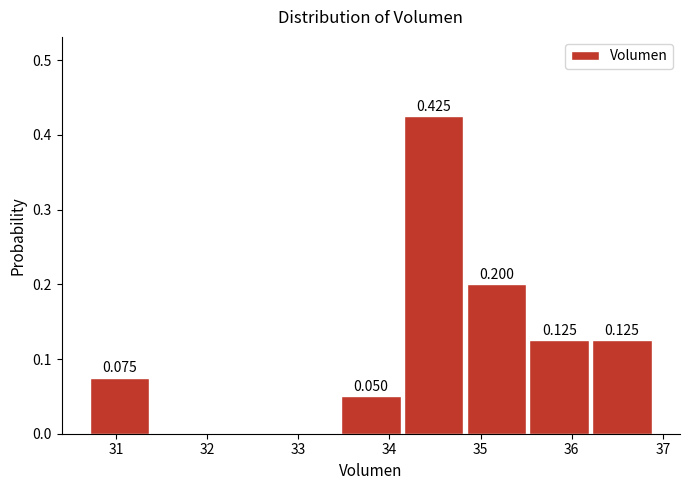

Over which range of the x-axis is the bar tallest?

34.1 to 34.8